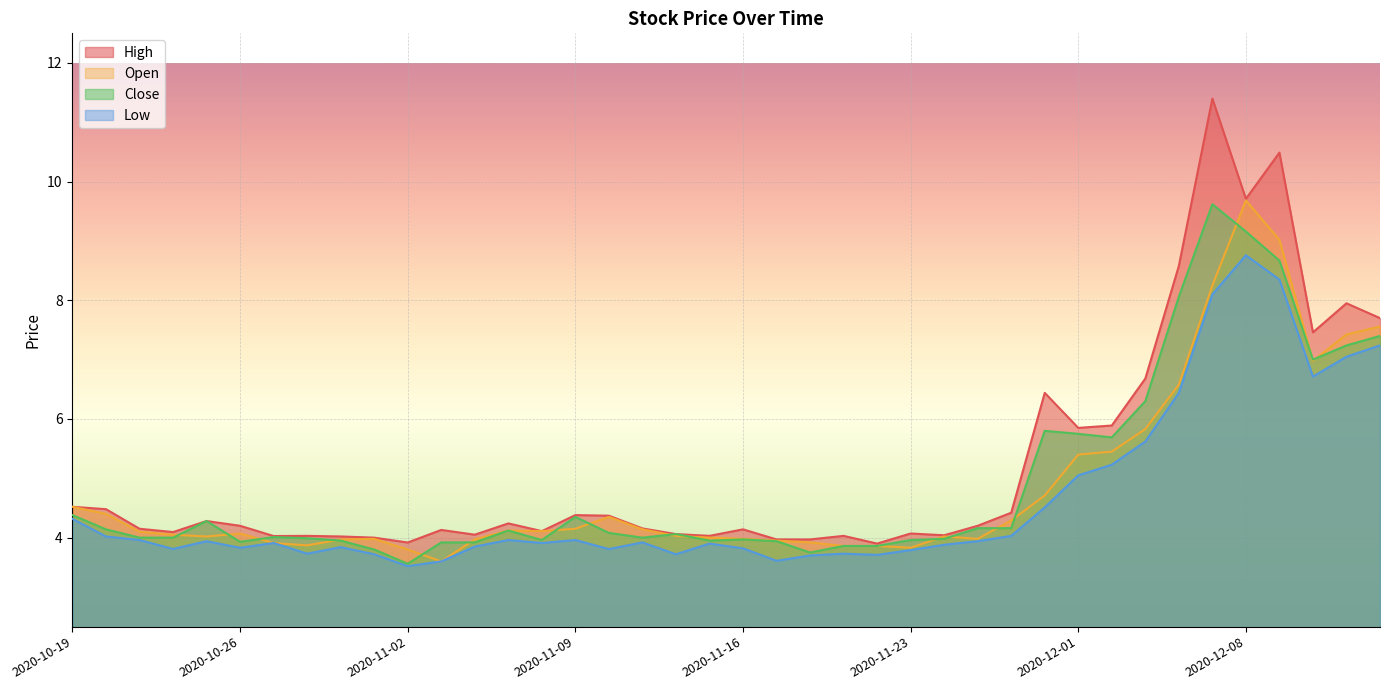

What is the spread (max minus min) of values at 2020-12-09?

2.1